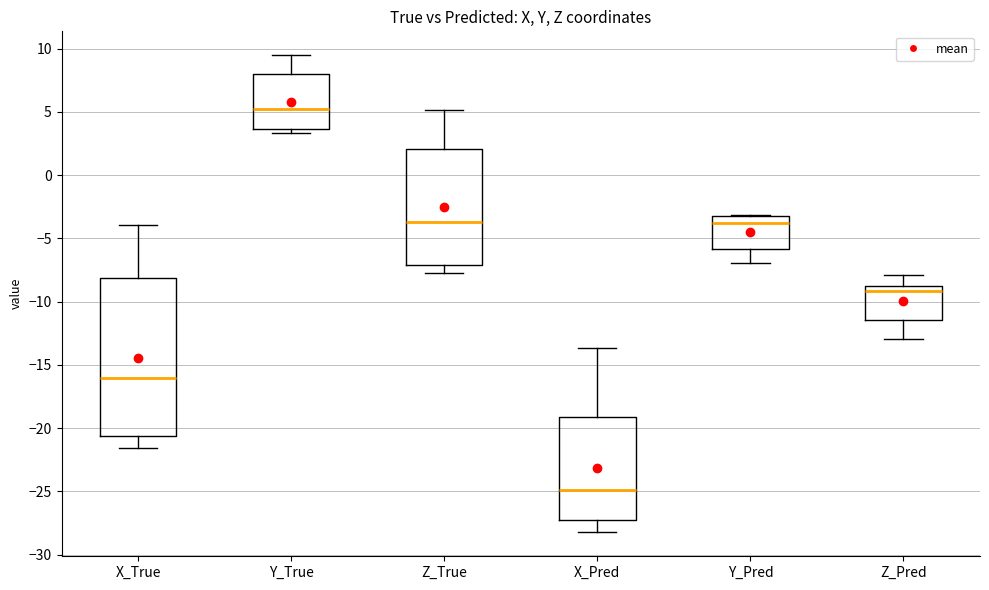

Which box is the tallest, from its lower edge to its upper edge?

X_True